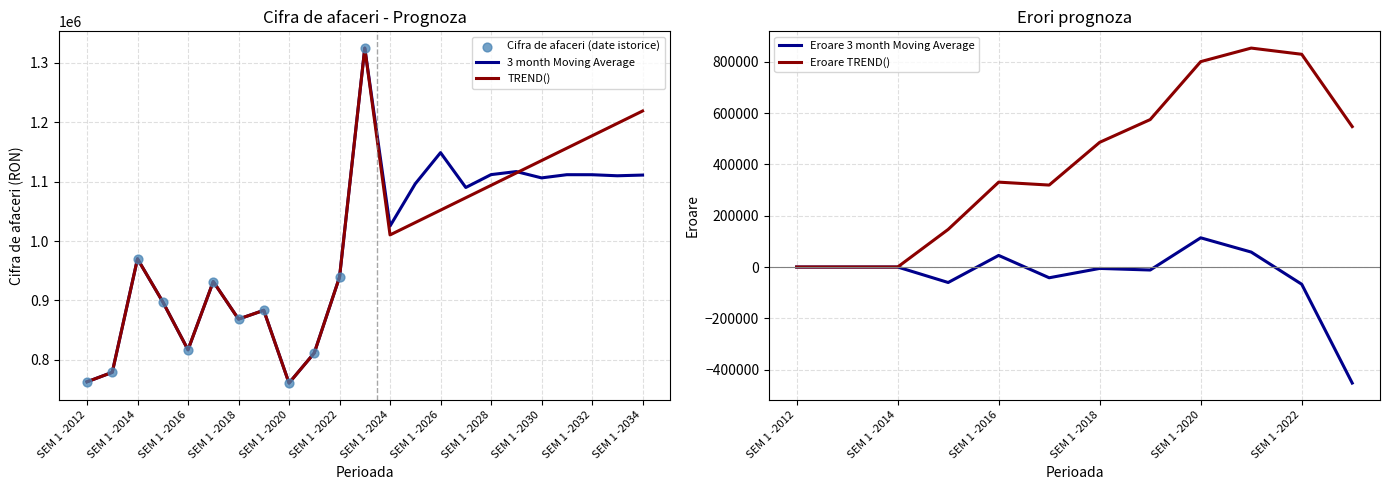

Which series reaches the maximum Y coordinate?

3 month Moving Average